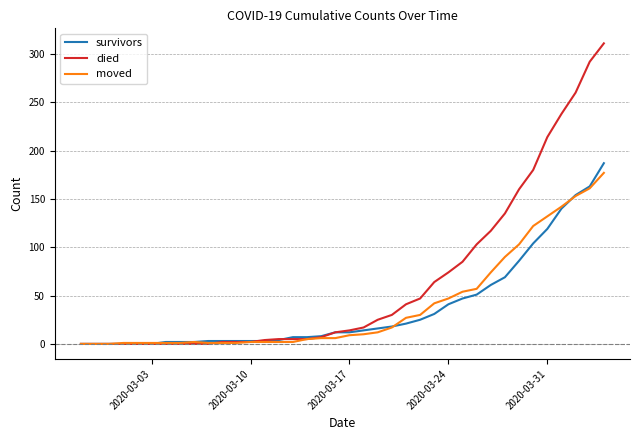

What is the maximum value shown in the chart?

311